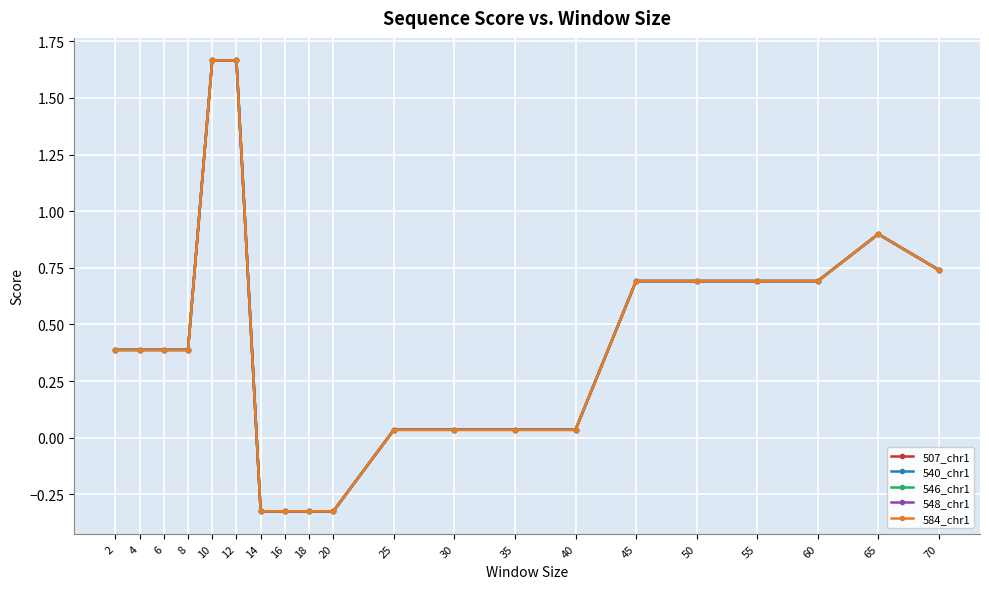

True or false: 548_chr1 and 584_chr1 intersect in this chart.

False